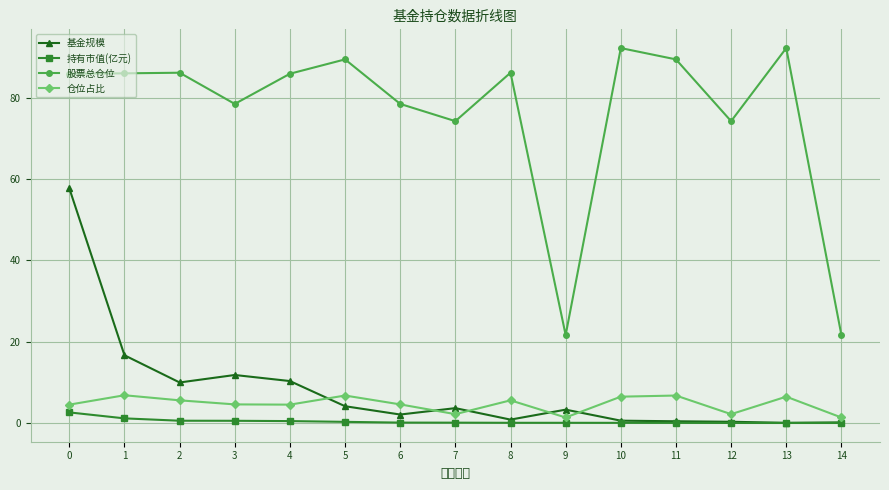

Which series has the widest spread of values?

股票总仓位